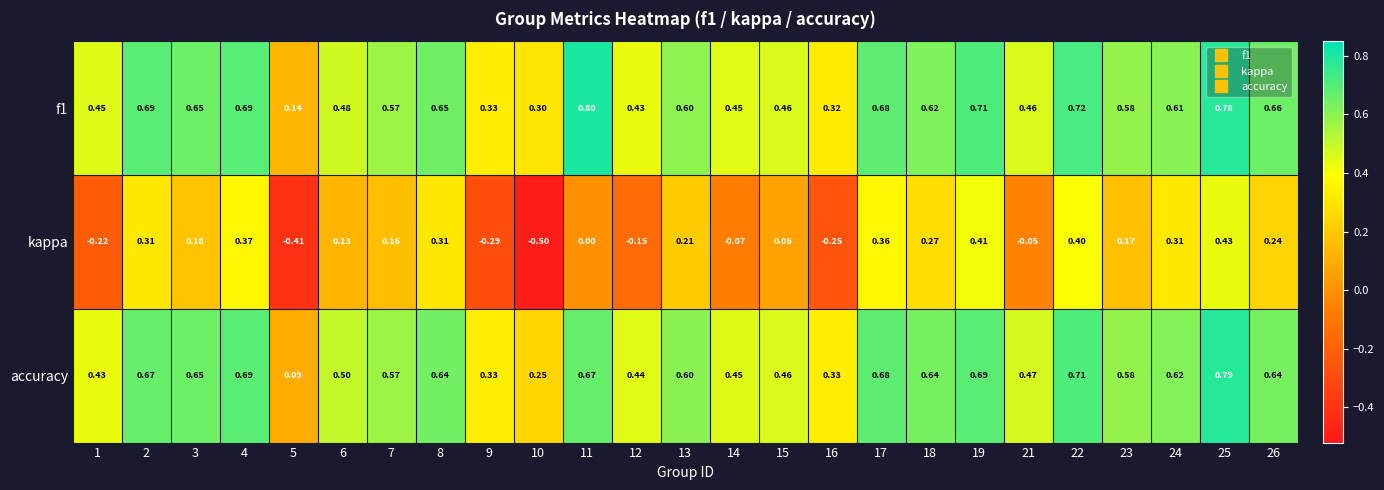

Is the value of accuracy at 4 greater than the value of kappa at 19?

Yes